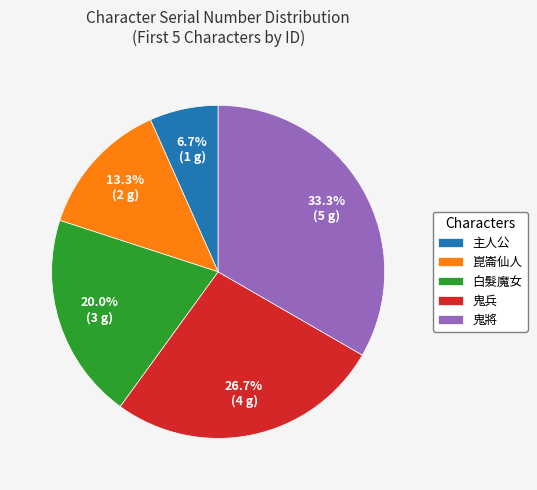

Is there any slice that represents more than half of the pie?

No